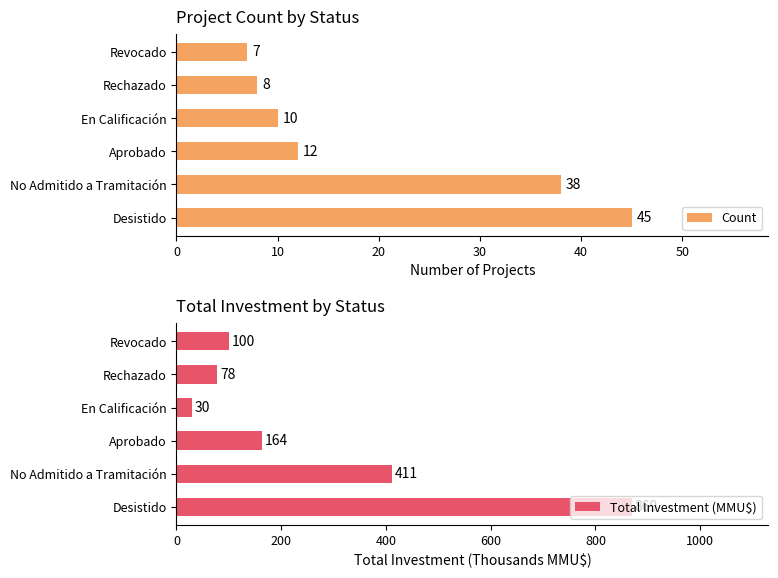

At which label is Count closest to 26?

No Admitido a Tramitación